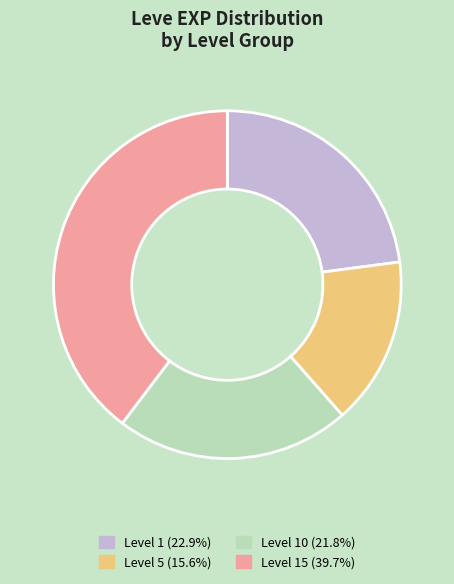

Does any single category account for the majority?

No